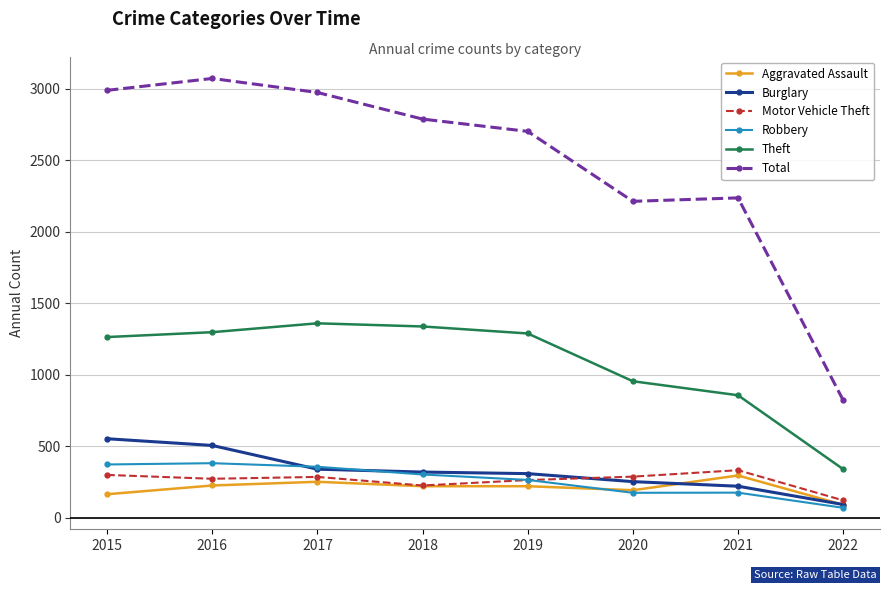

What is the difference between the highest and lowest values at 2021?

2061